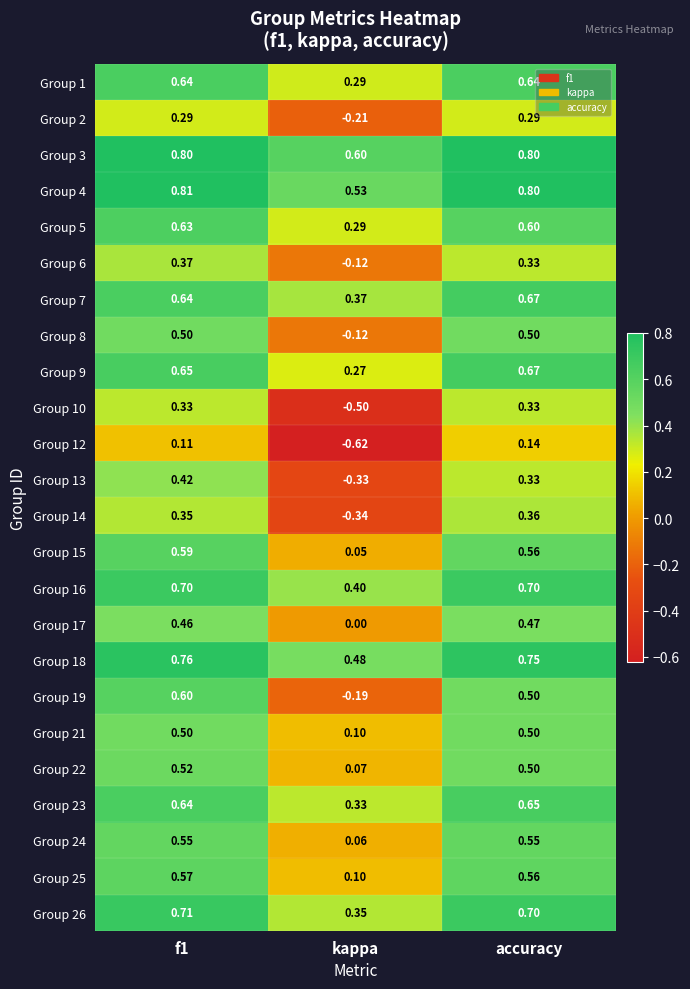

At which label is Group 5 closest to 0?

kappa